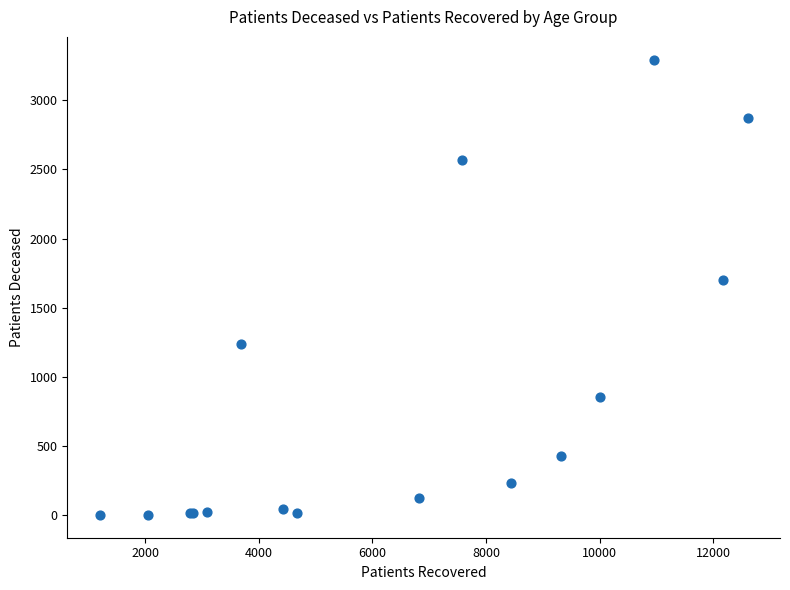

What Y value in the scatter plot is closest to 1648?

1701